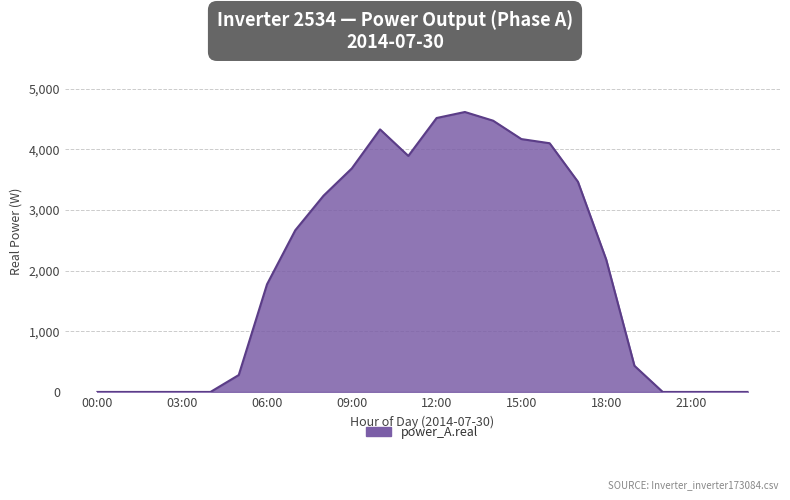

What is the difference between the maximum and minimum values?

4614.4